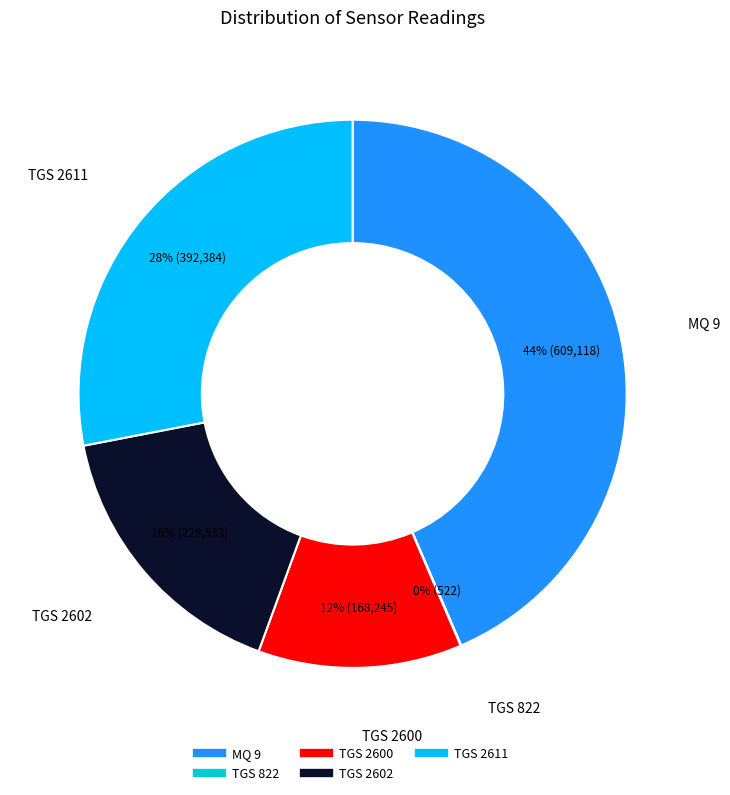

Between TGS 2602 and TGS 2600, which is larger?

TGS 2602